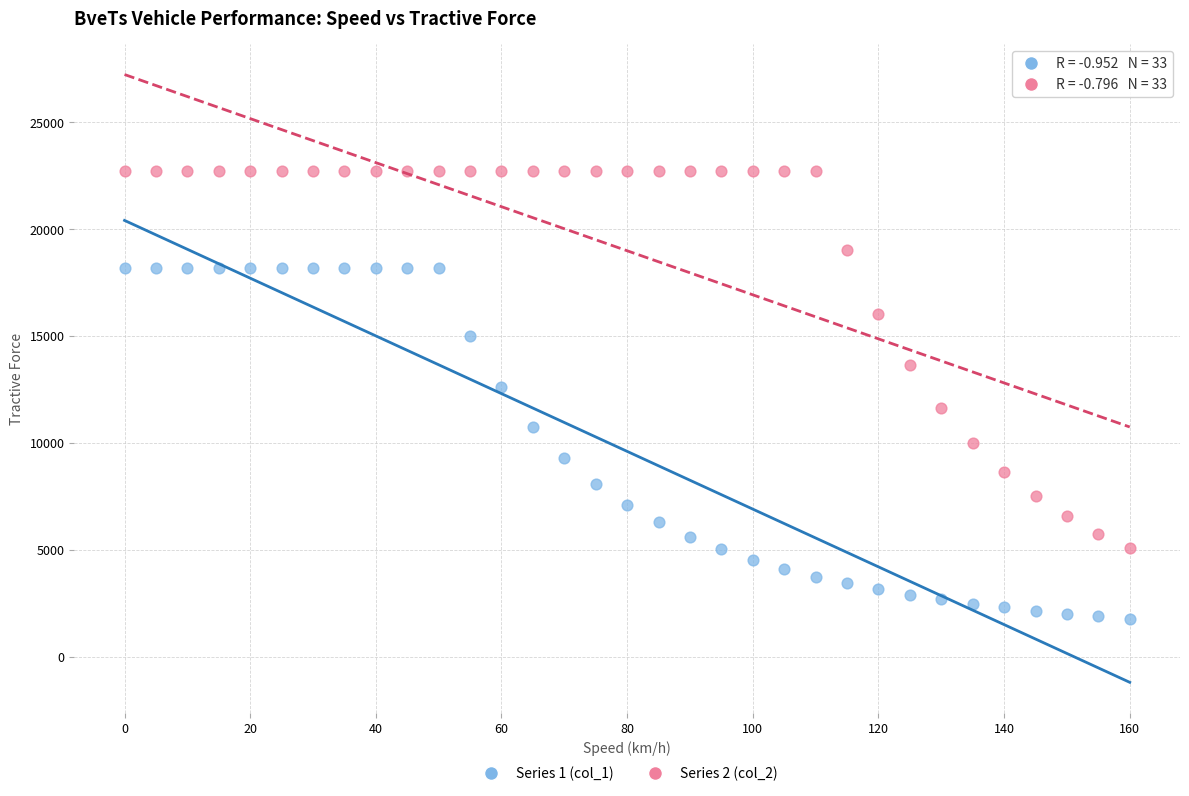

Which series has the widest spread of Y values?

Series 2 (col_2)